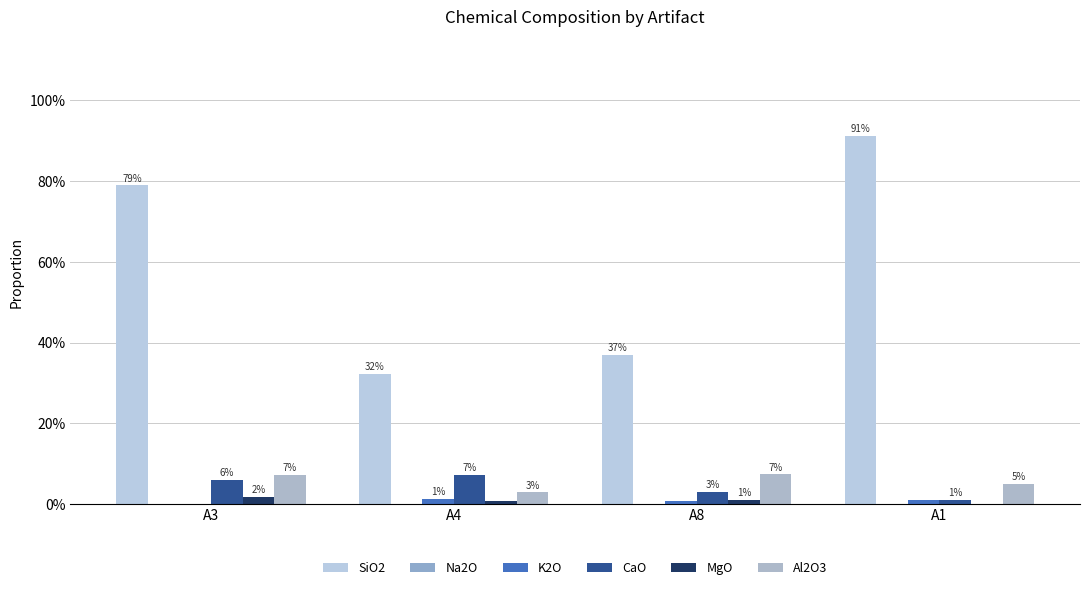

What is the label of the 4th bar from the right?

A3